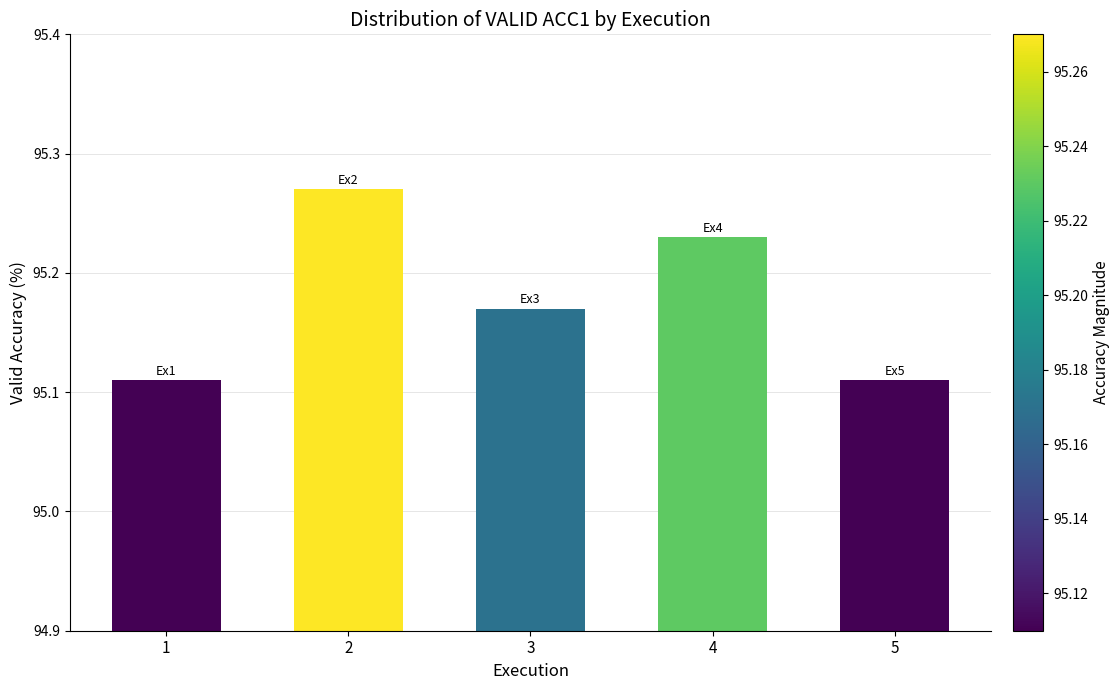

Does the chart contain stacked bars?

No